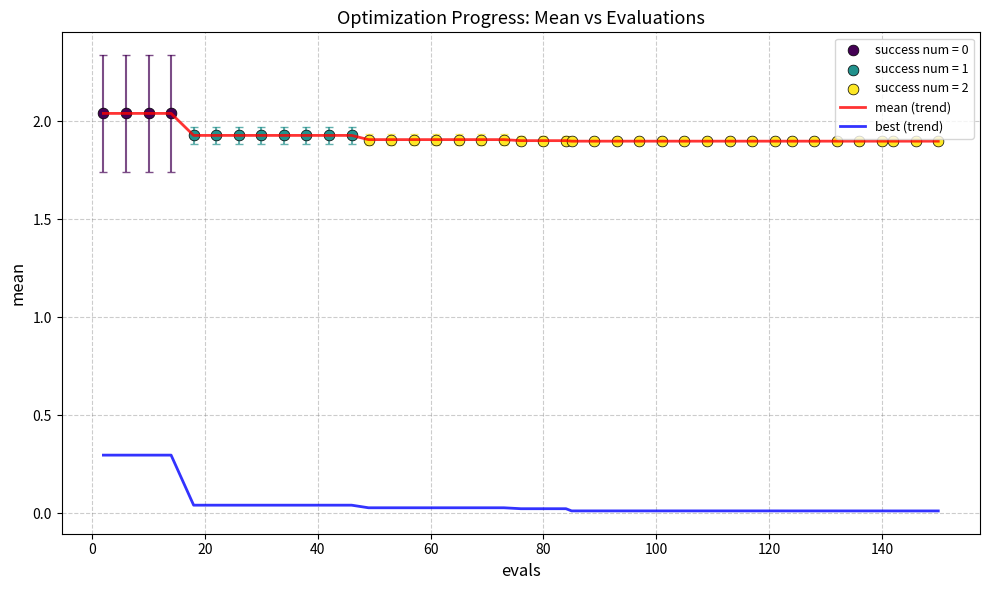

Which series has the largest range (max minus min)?

best (trend)